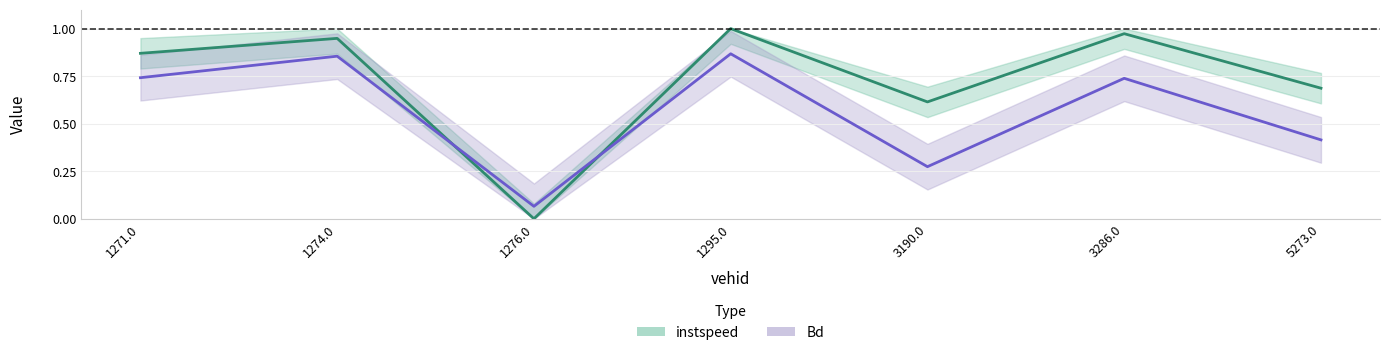

What is the value of the Bd point at the 2nd from the left?

0.9